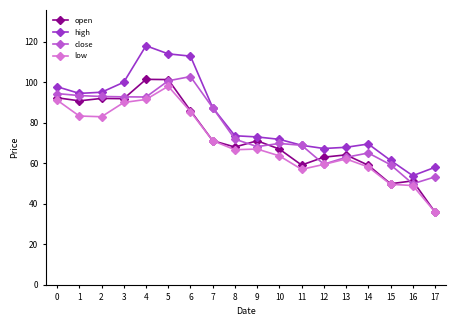

At which category is the sum across all series the highest?

5